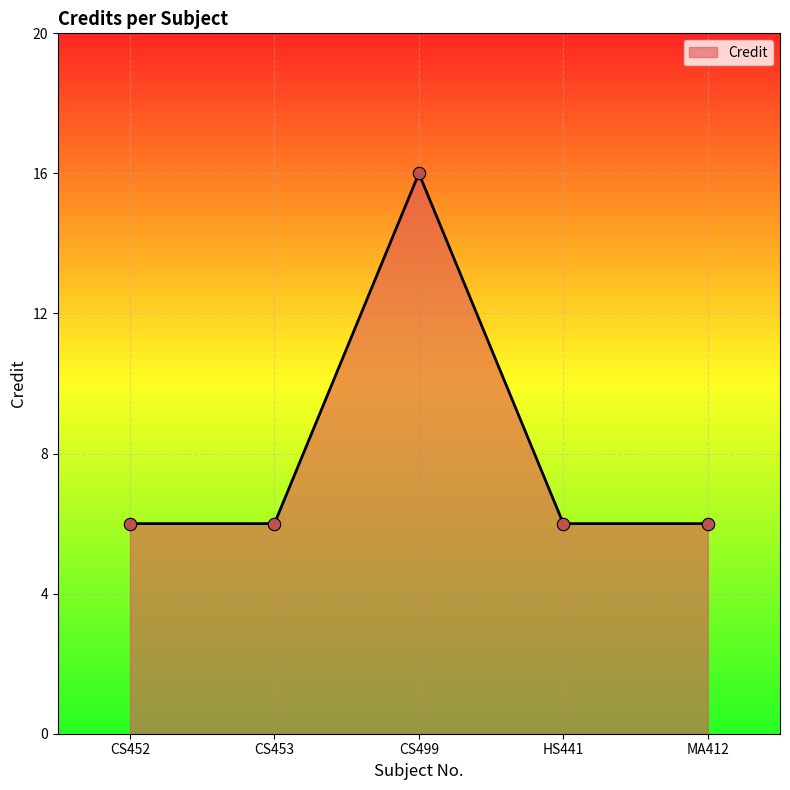

What is the ratio of the value at HS441 to the value at CS453?

1.0